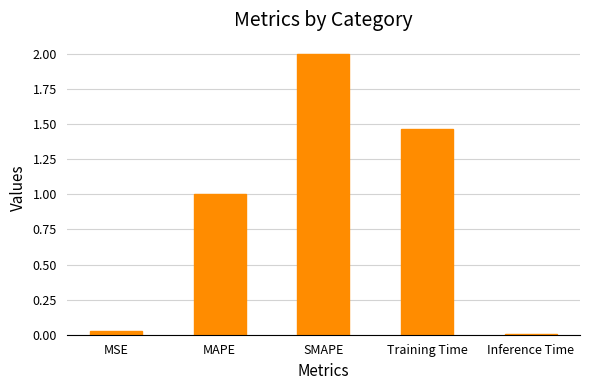

Is it true that the value at Inference Time is 0.0?

True